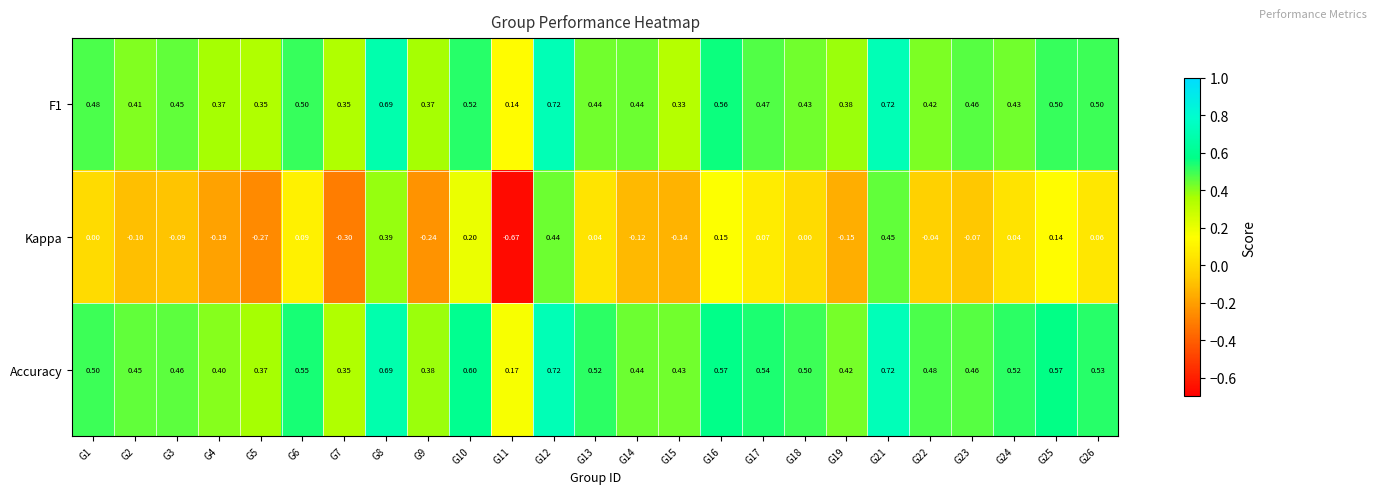

Which series has the largest range (max minus min)?

Kappa